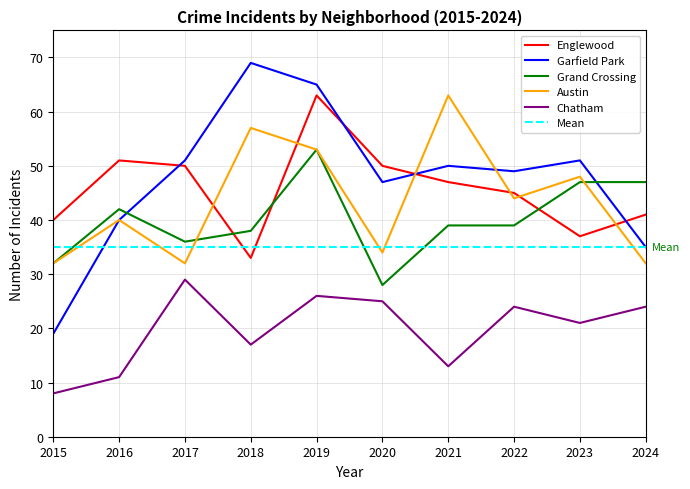

At 2020, list the series in order from smallest to largest.

Chatham, Grand Crossing, Austin, Garfield Park, Englewood